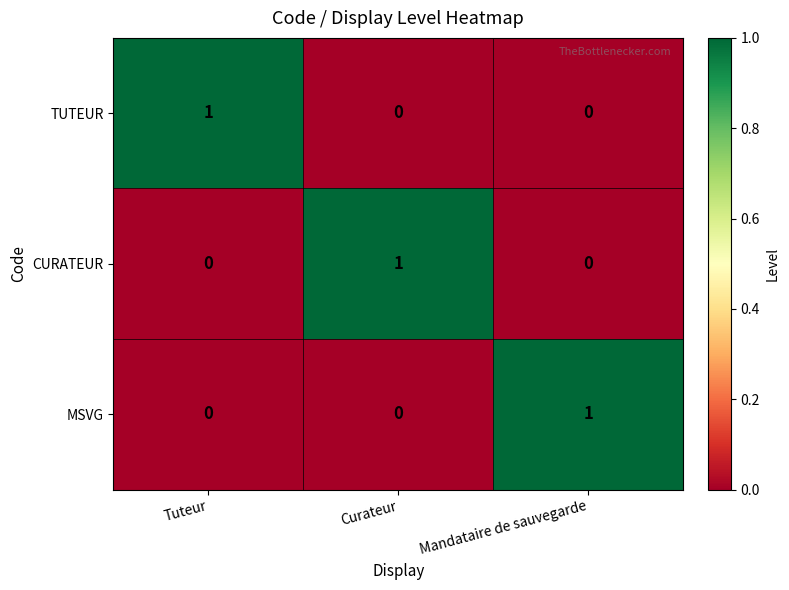

The value of TUTEUR at Tuteur is 1. True or false?

True